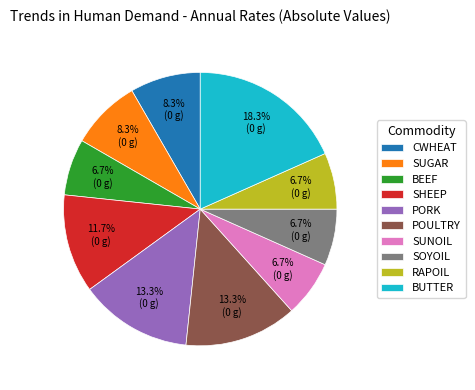

How many segments does this pie chart have?

10